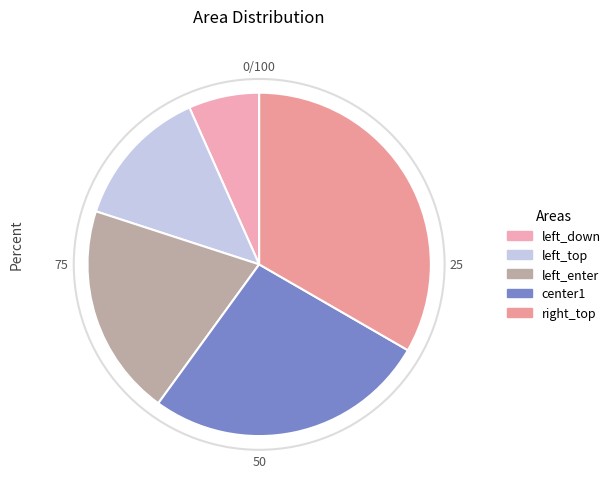

Between right_top and left_enter, which is larger?

right_top